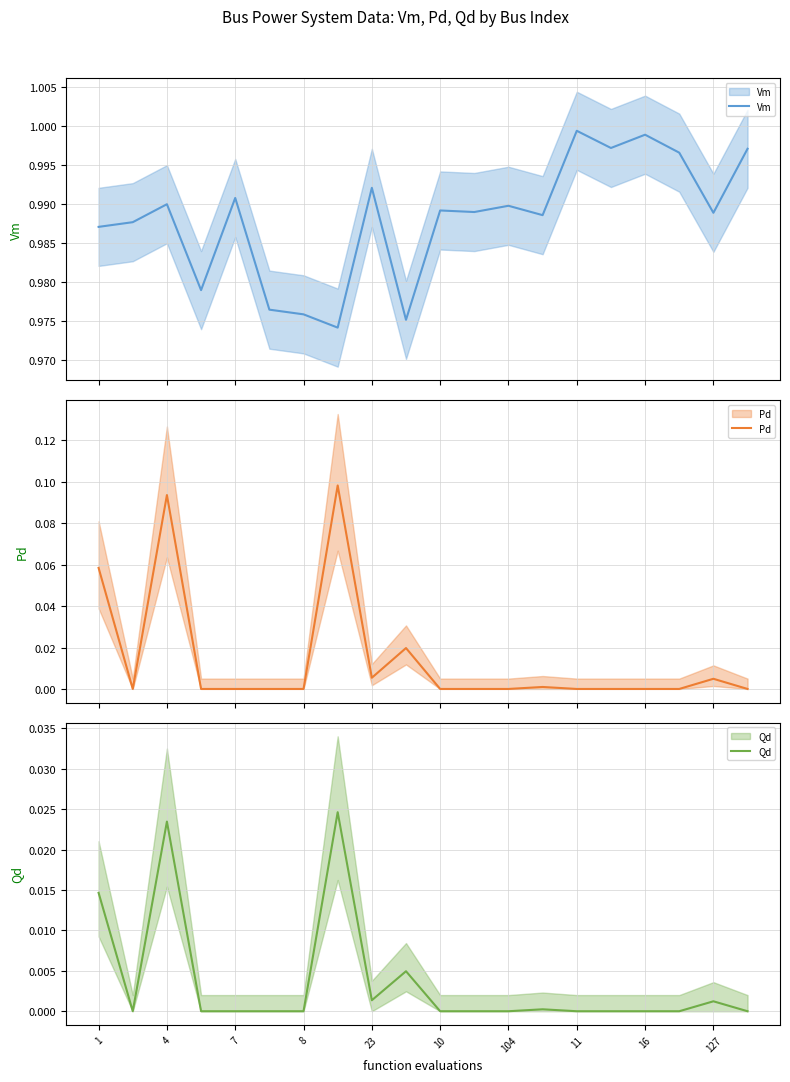

What is the difference between the maximum and minimum values in the Pd series?

0.1